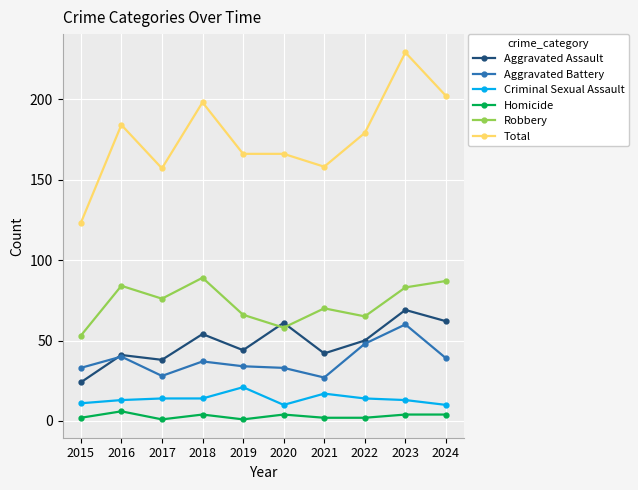

What is the maximum value for Aggravated Battery?

60